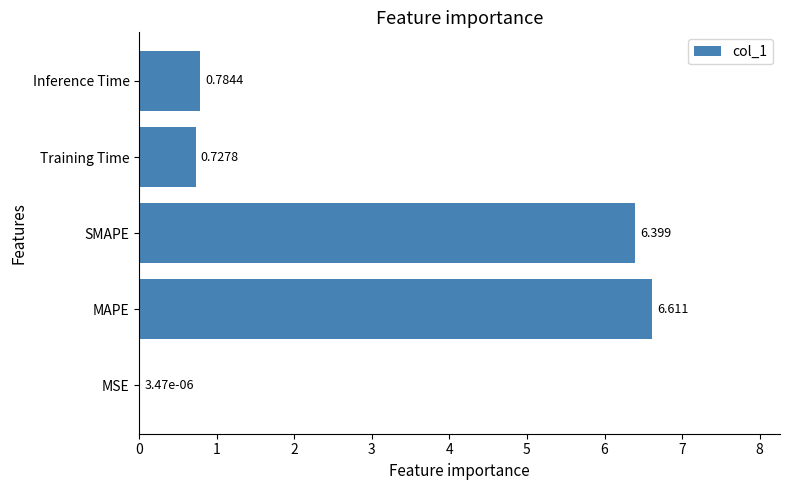

Between Training Time and MSE, which is larger?

Training Time